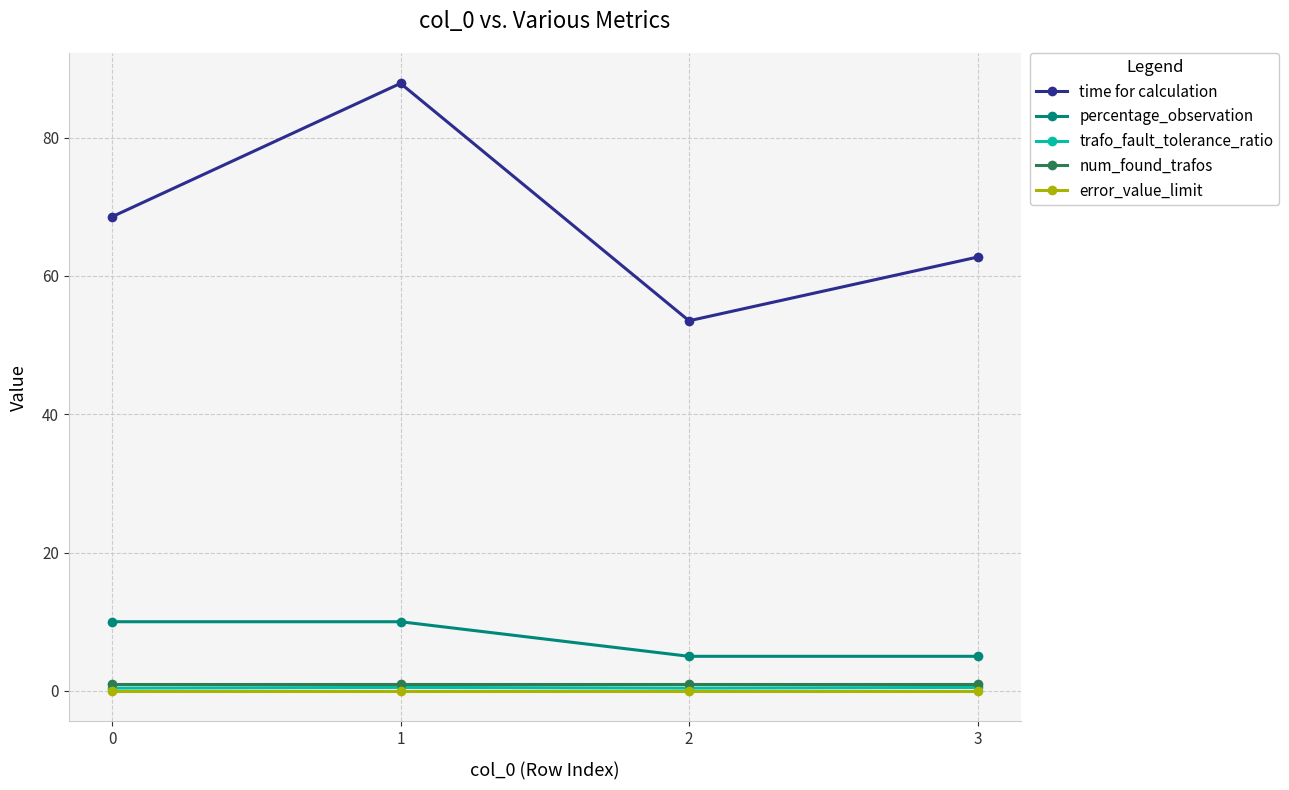

At how many categories does at least one series exceed 1?

4